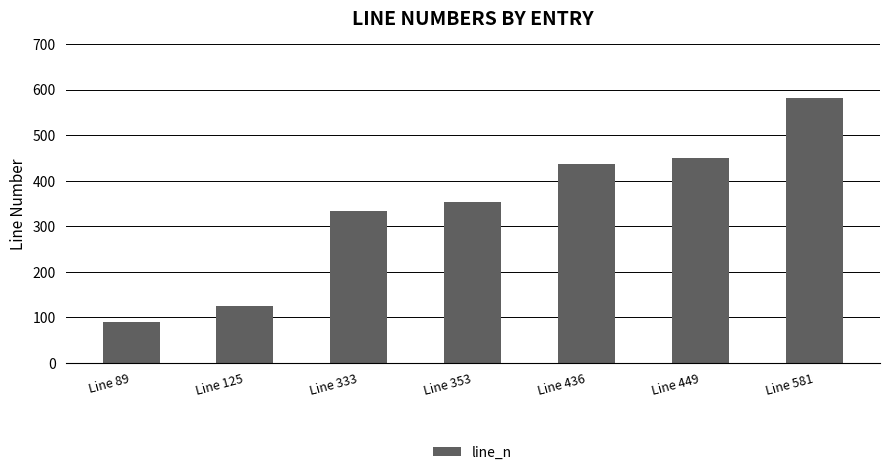

How many data points are less than 353?

3